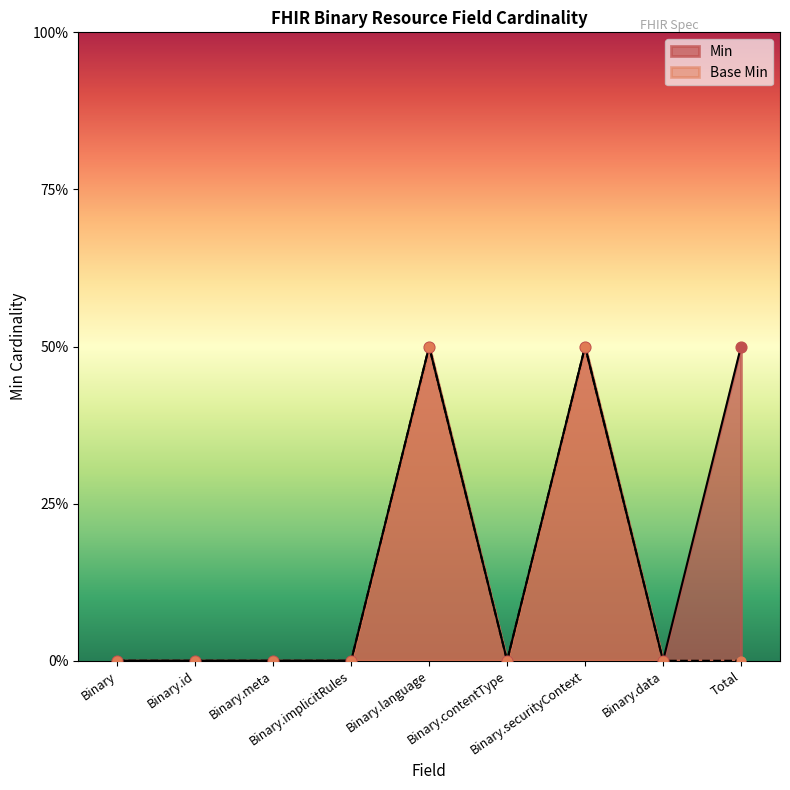

Which series contains the highest Y value?

Base Min